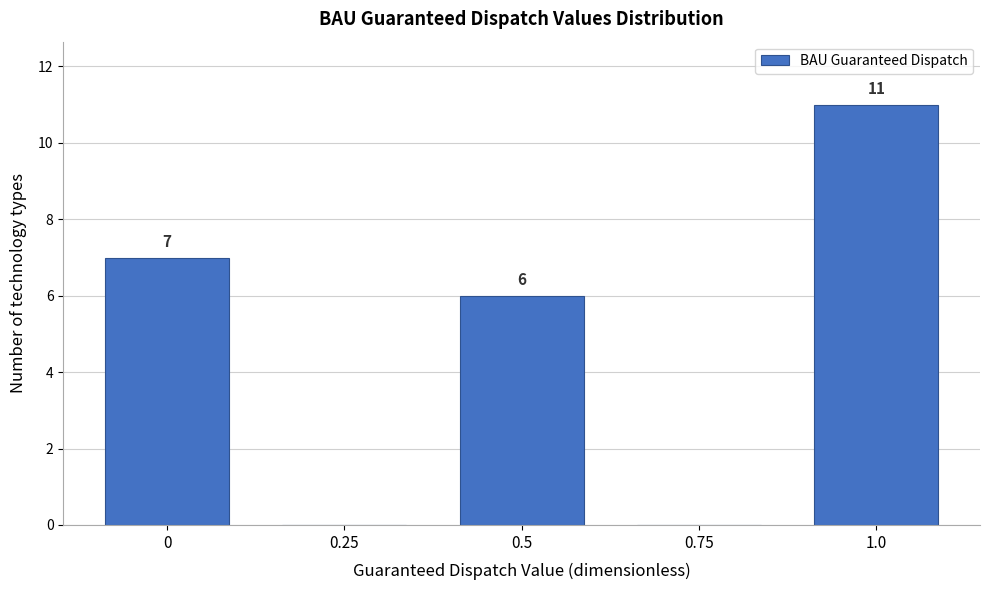

Reading right to left, transcribe all the data shown in this chart.

1.0=11	0.75=0	0.5=6	0.25=0	0=7